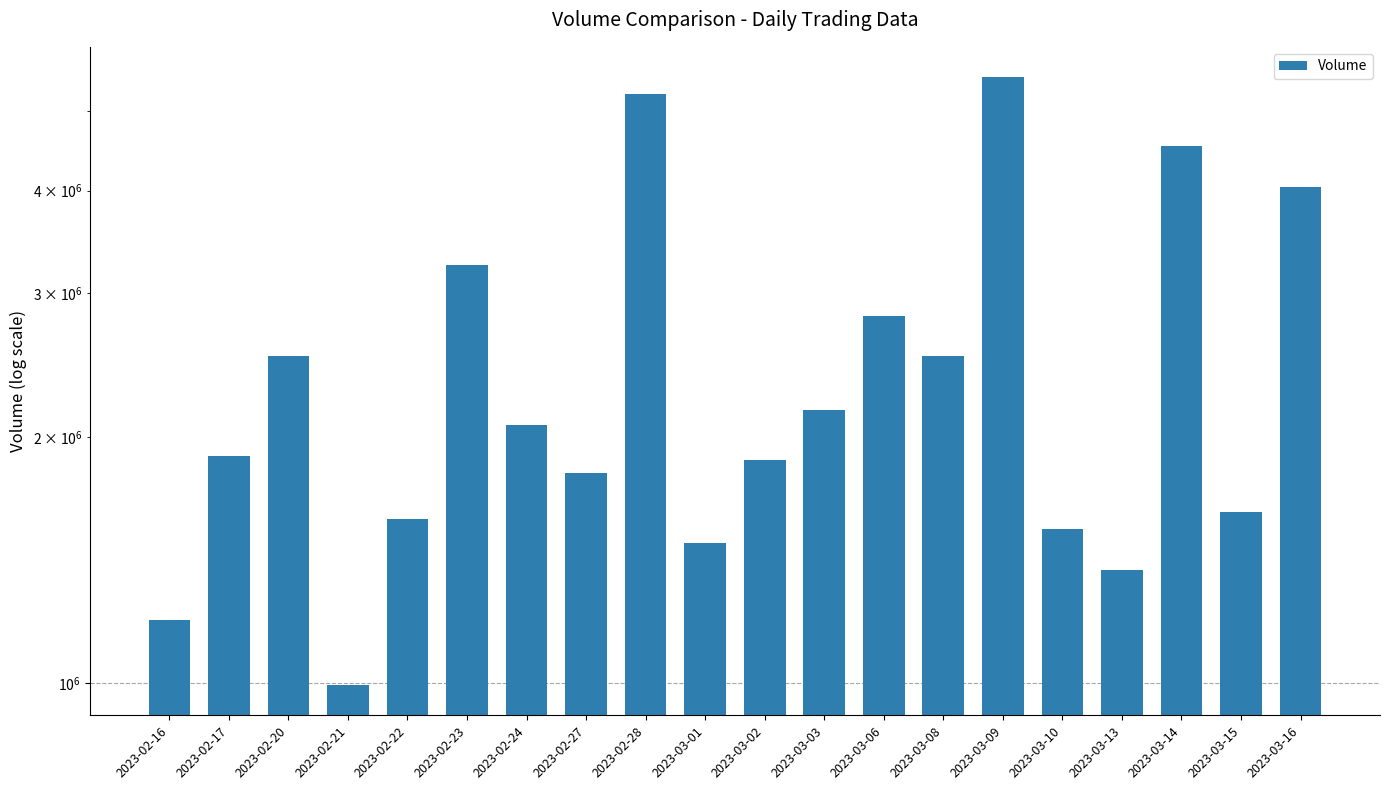

What is the value of the 18th bar from the left?

4535655